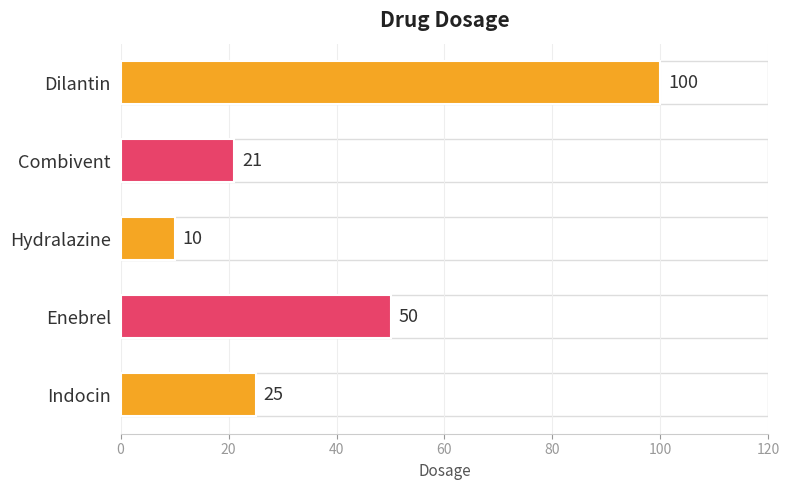

What is the difference between the second highest and second lowest values?

29